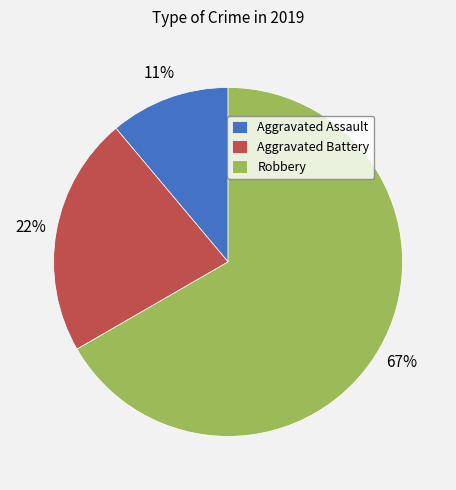

Is the sum of Robbery and Aggravated Assault greater than half?

Yes